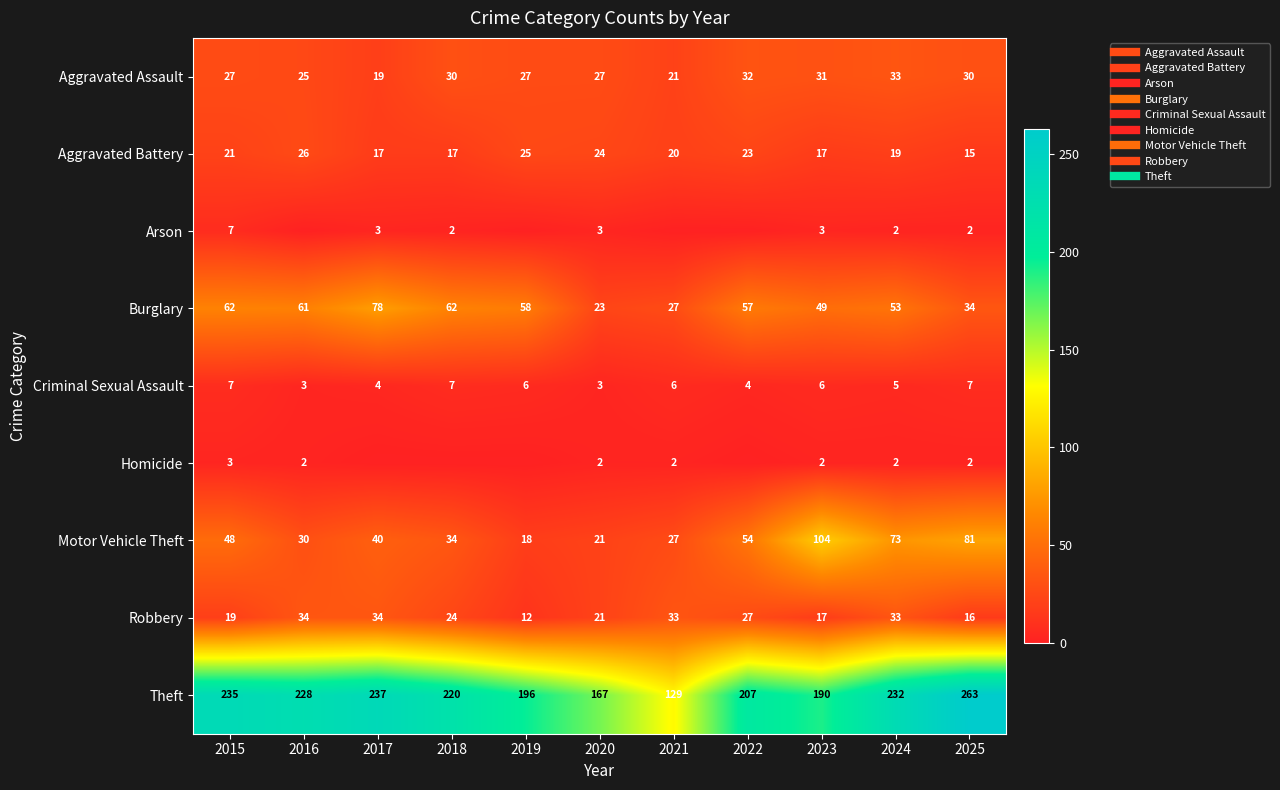

Is it true that Homicide equals 3 at 2020?

False